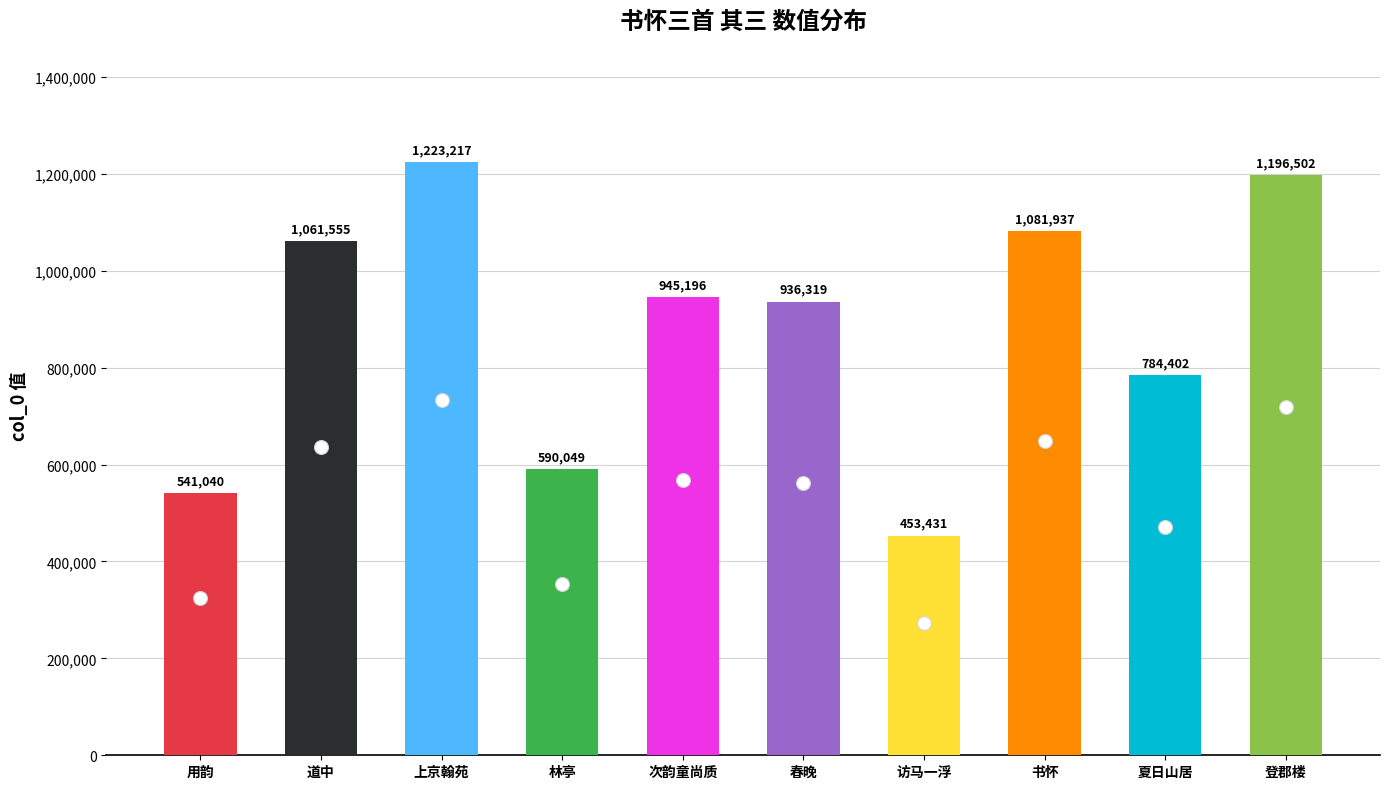

At which label is the value closest to 838324?

夏日山居